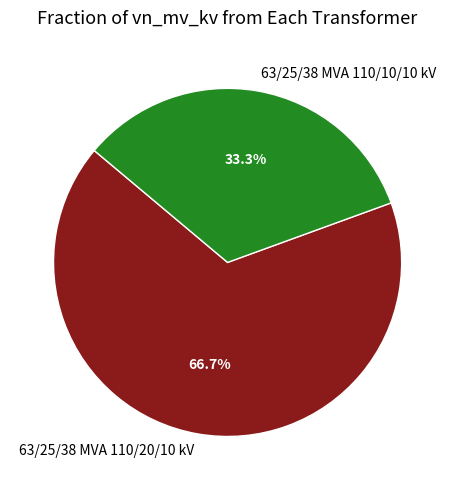

Do 63/25/38 MVA 110/20/10 kV and 63/25/38 MVA 110/10/10 kV together represent more than half of the pie?

Yes